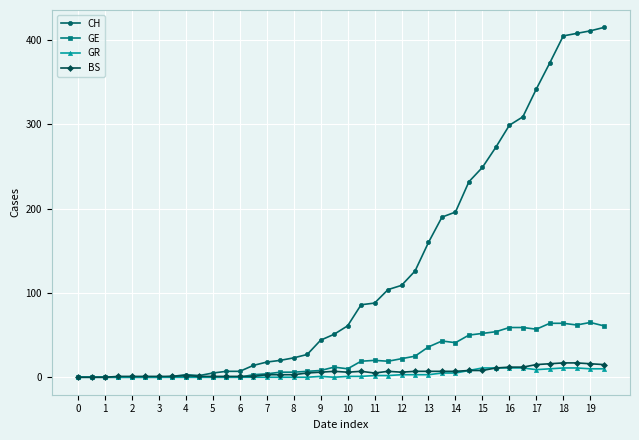

Which series has the widest spread of values?

CH